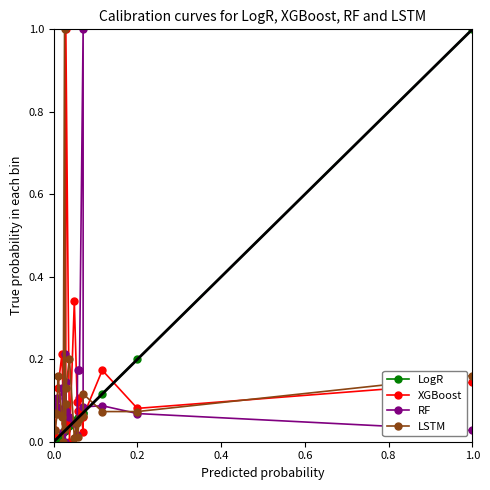

What is the maximum value shown in the chart?

1.0